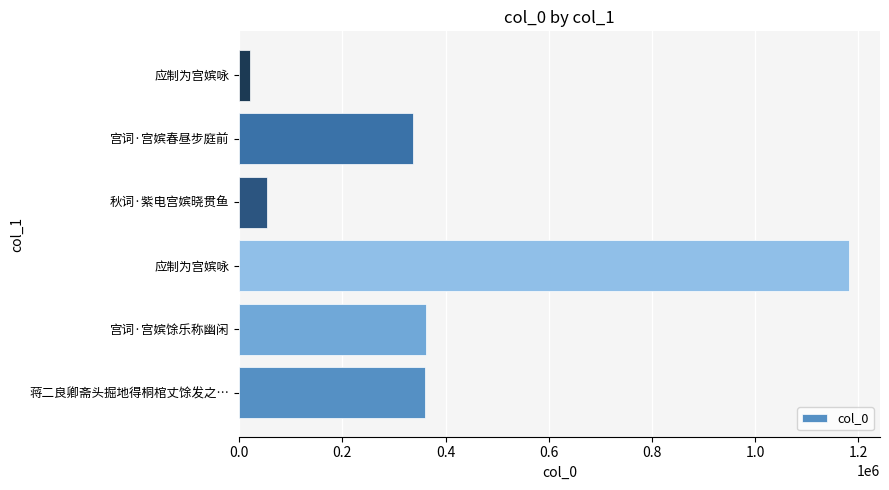

How many bars are there in total?

6